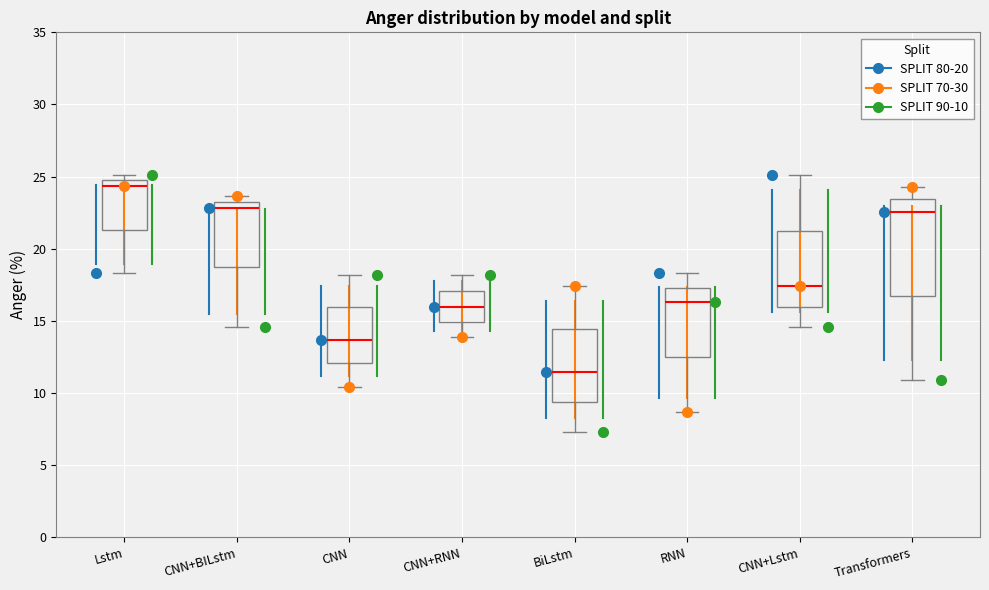

Which box has the highest median line?

Lstm